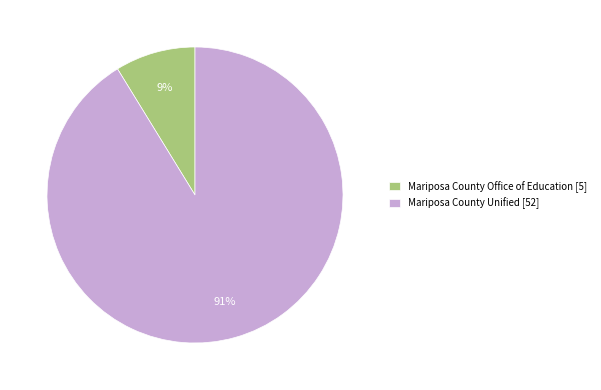

Is the sum of Mariposa County Unified [52] and Mariposa County Office of Education [5] greater than half?

Yes